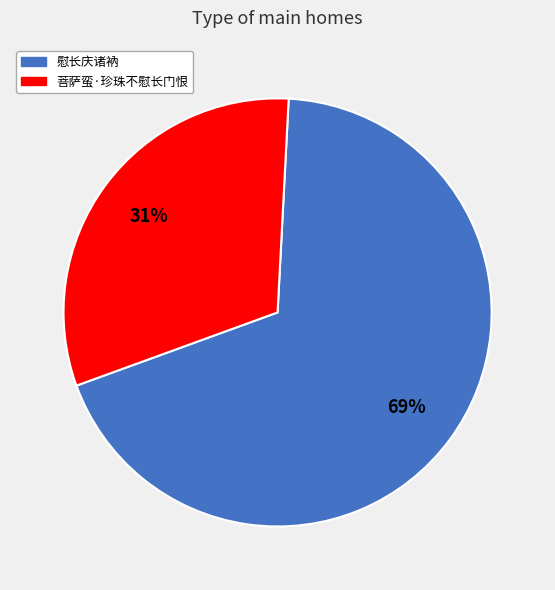

True or false: 菩萨蛮·珍珠不慰长门恨 accounts for 31% of the total.

True